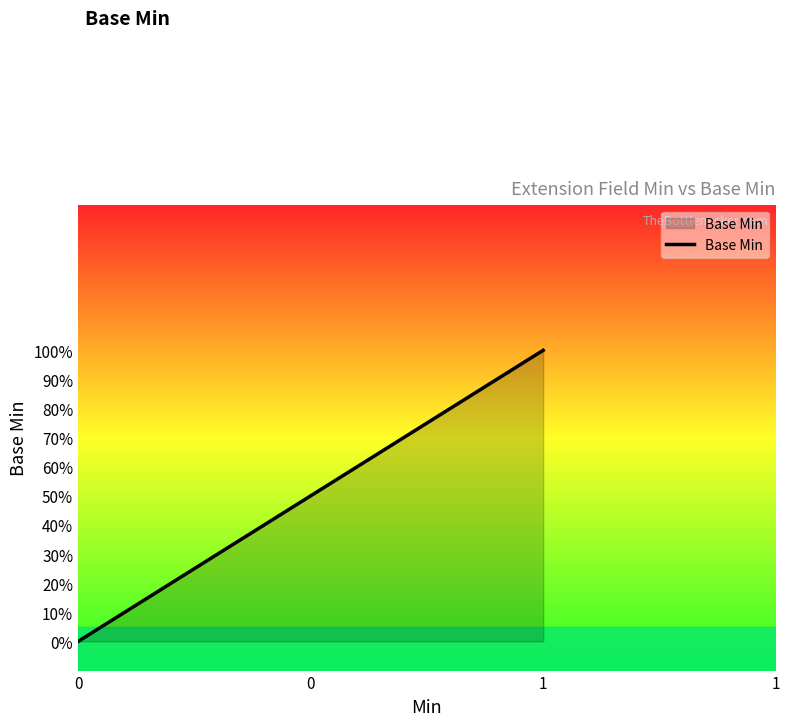

What is the greatest value displayed?

1